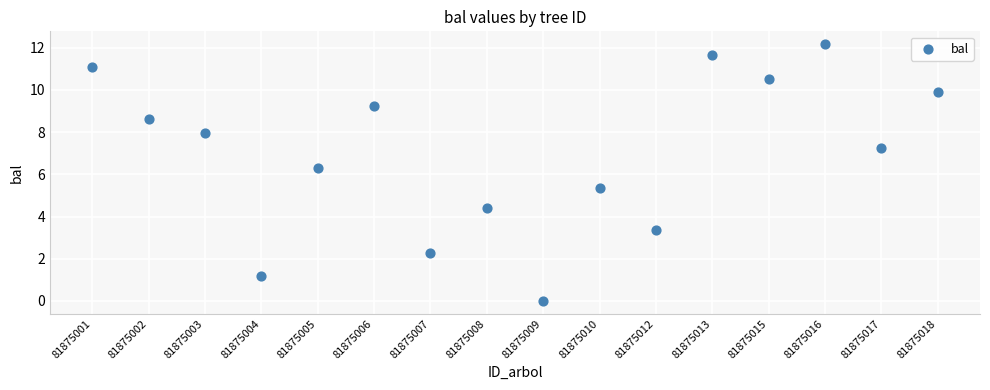

What Y value in the scatter plot is closest to 6?

6.3